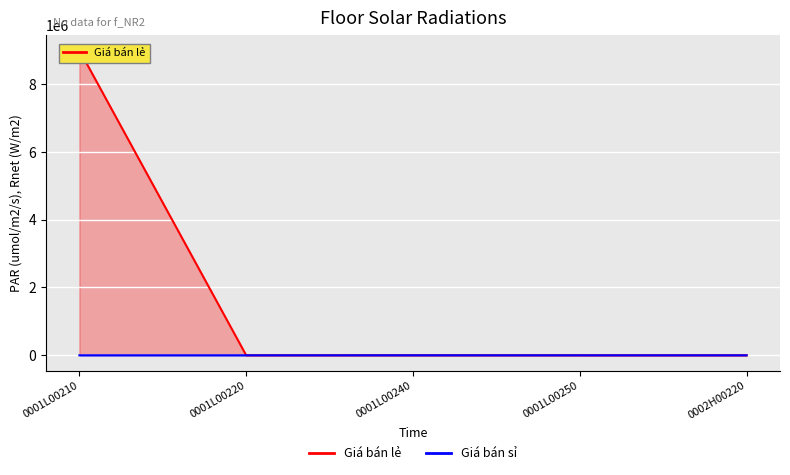

True or false: Giá bán sỉ and Giá bán lẻ intersect in this chart.

False